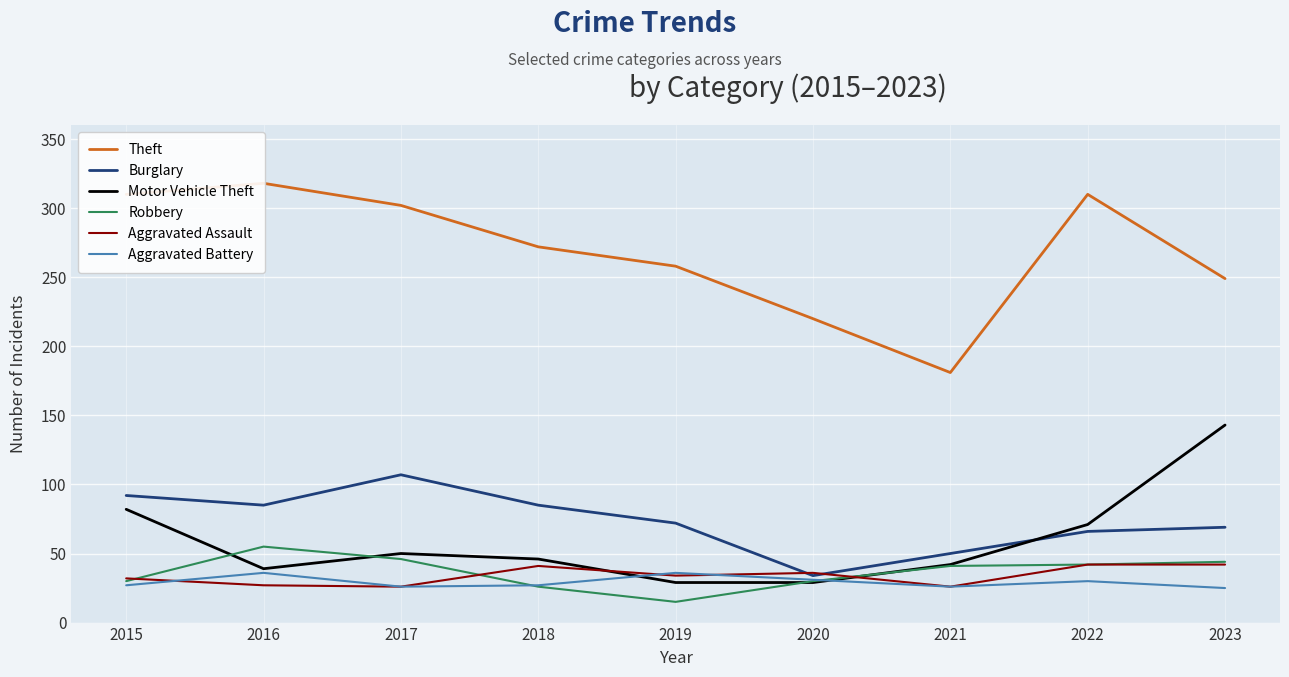

What is the value of the Burglary point at the 6th from the left?

34